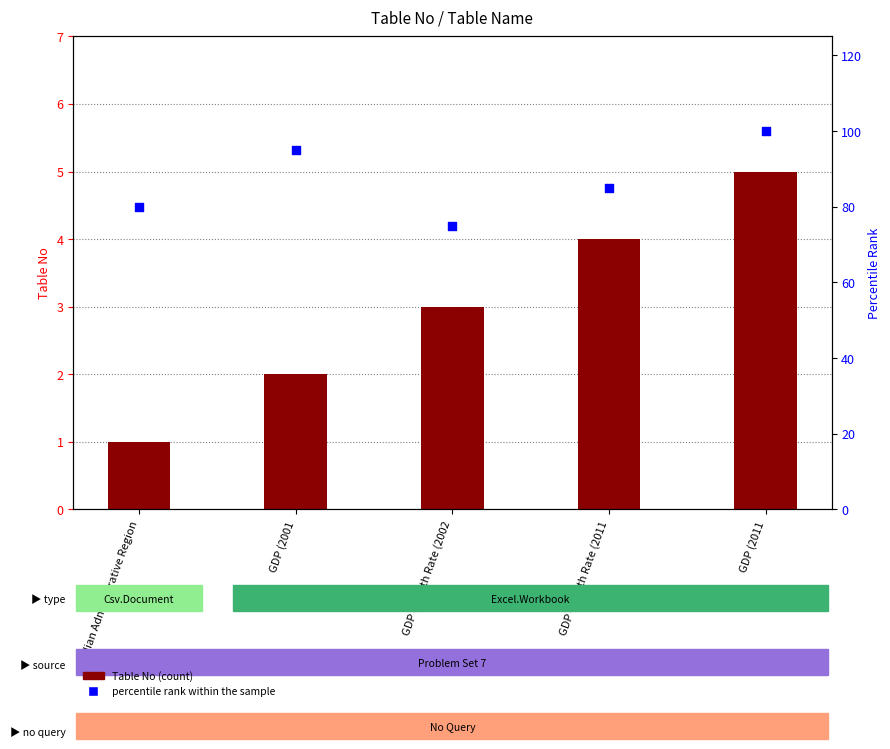

Which series reaches the maximum Y coordinate?

percentile rank within the sample